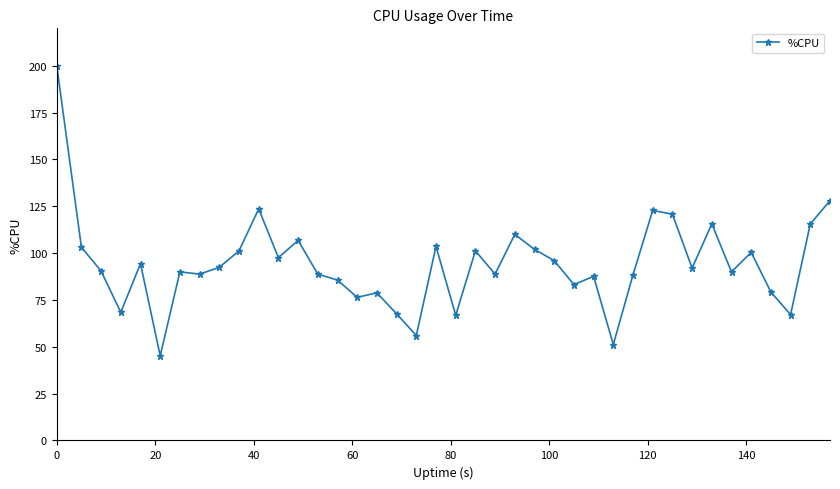

True or false: there are more than 0 points higher than both neighbors.

True